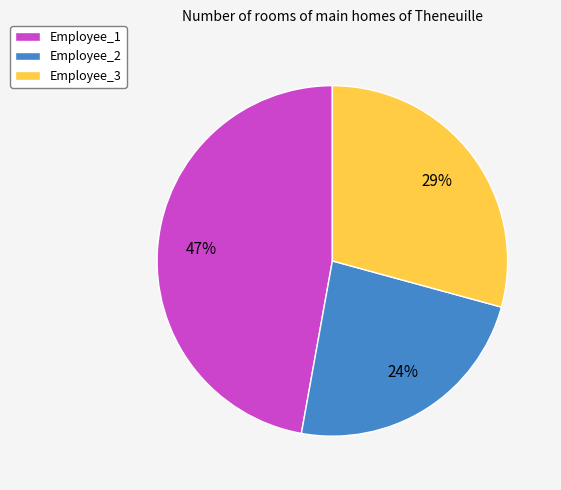

The Employee_1 slice represents 34% of the pie. True or false?

False